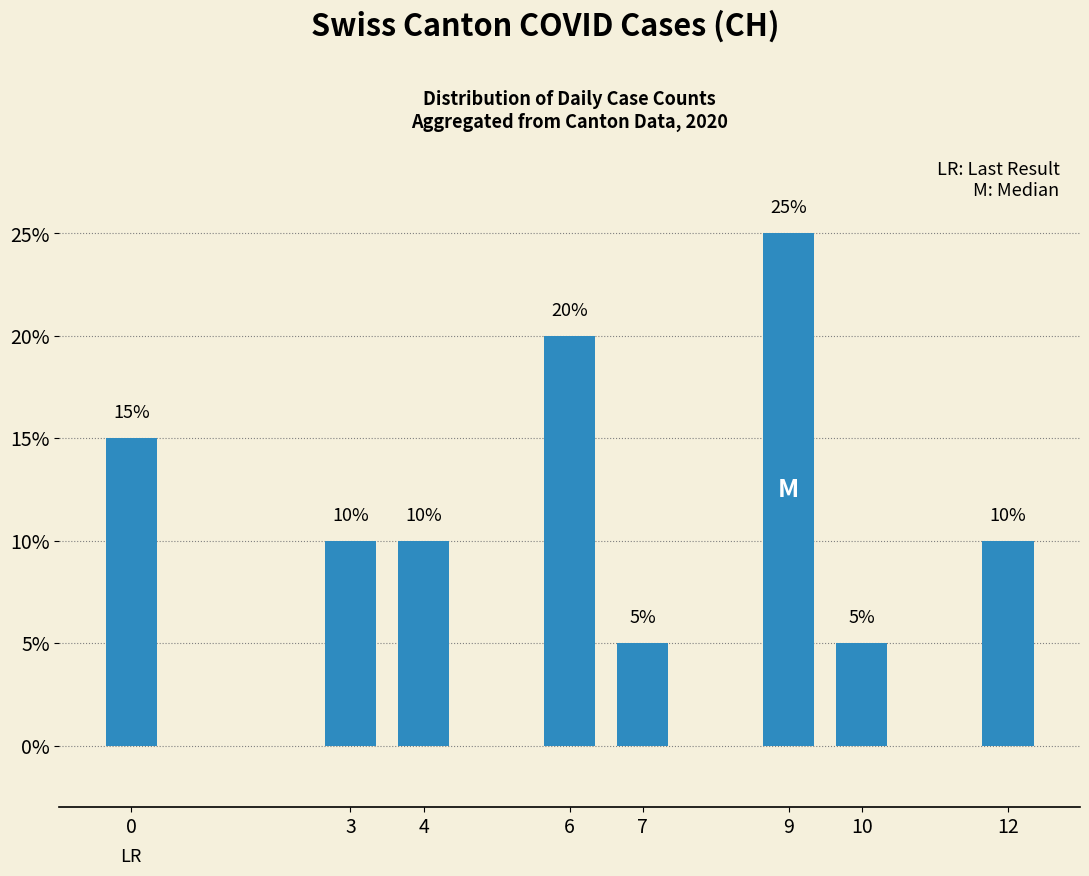

Approximately how many times larger is the value at 3 compared to 0?

0.7